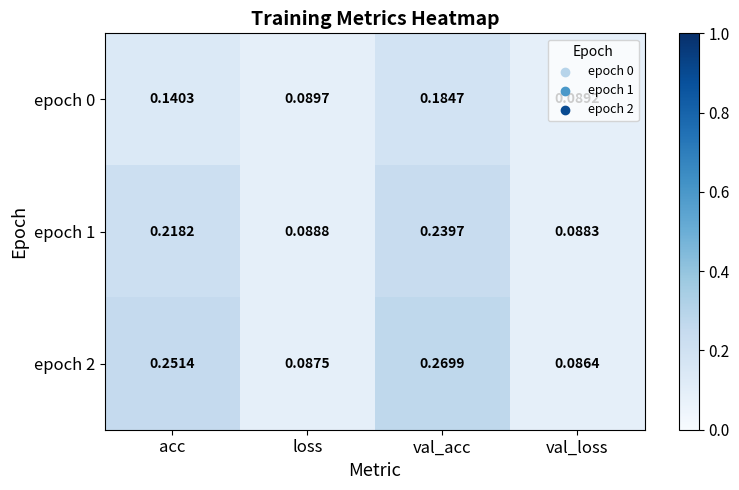

At which category is the sum across all series the highest?

val_acc